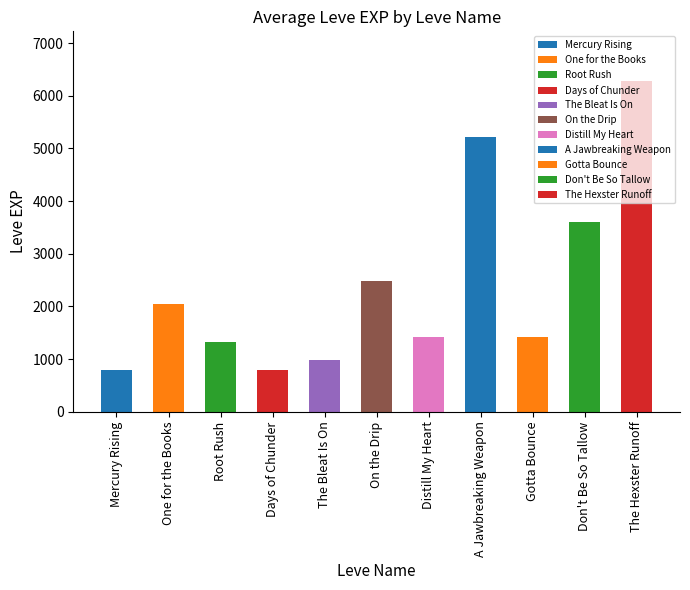

The value at The Hexster Runoff is 6280. True or false?

True